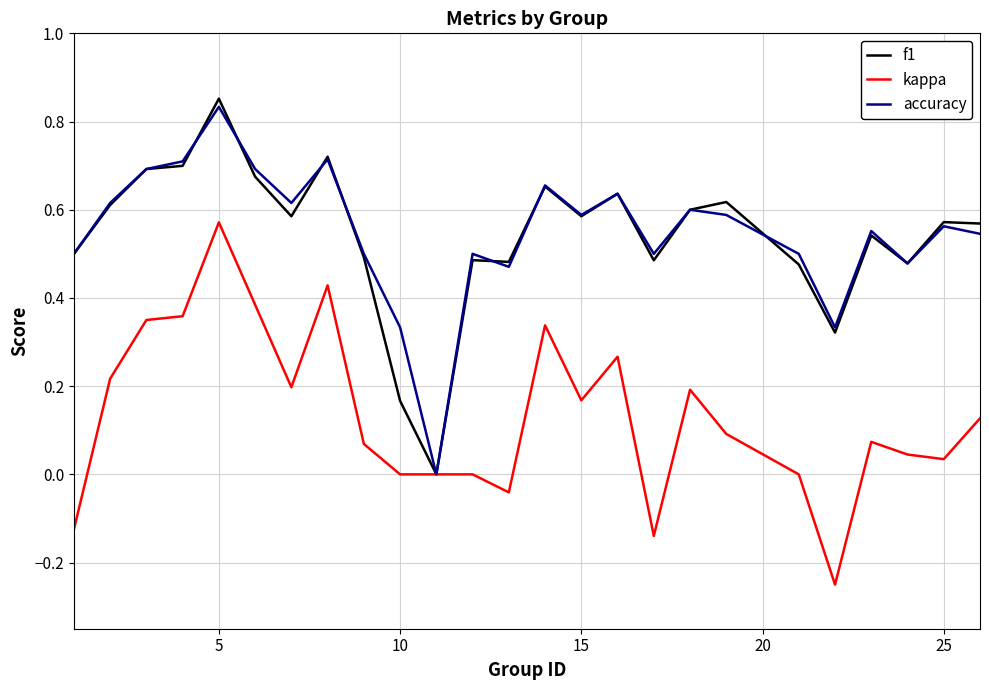

How many interior local peaks does the accuracy series have?

8